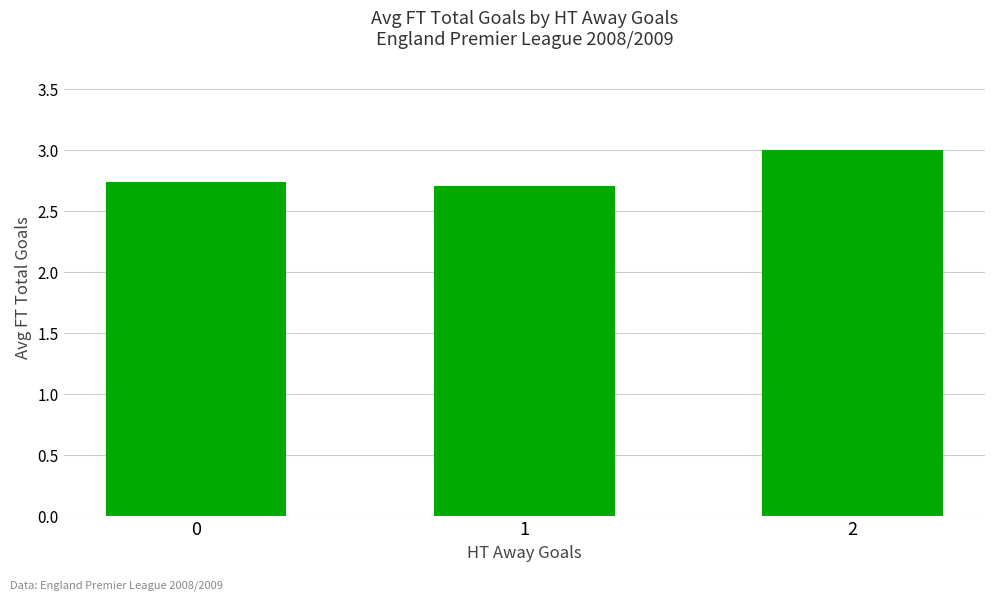

Approximately how many times larger is the value at 2 compared to 0?

1.1